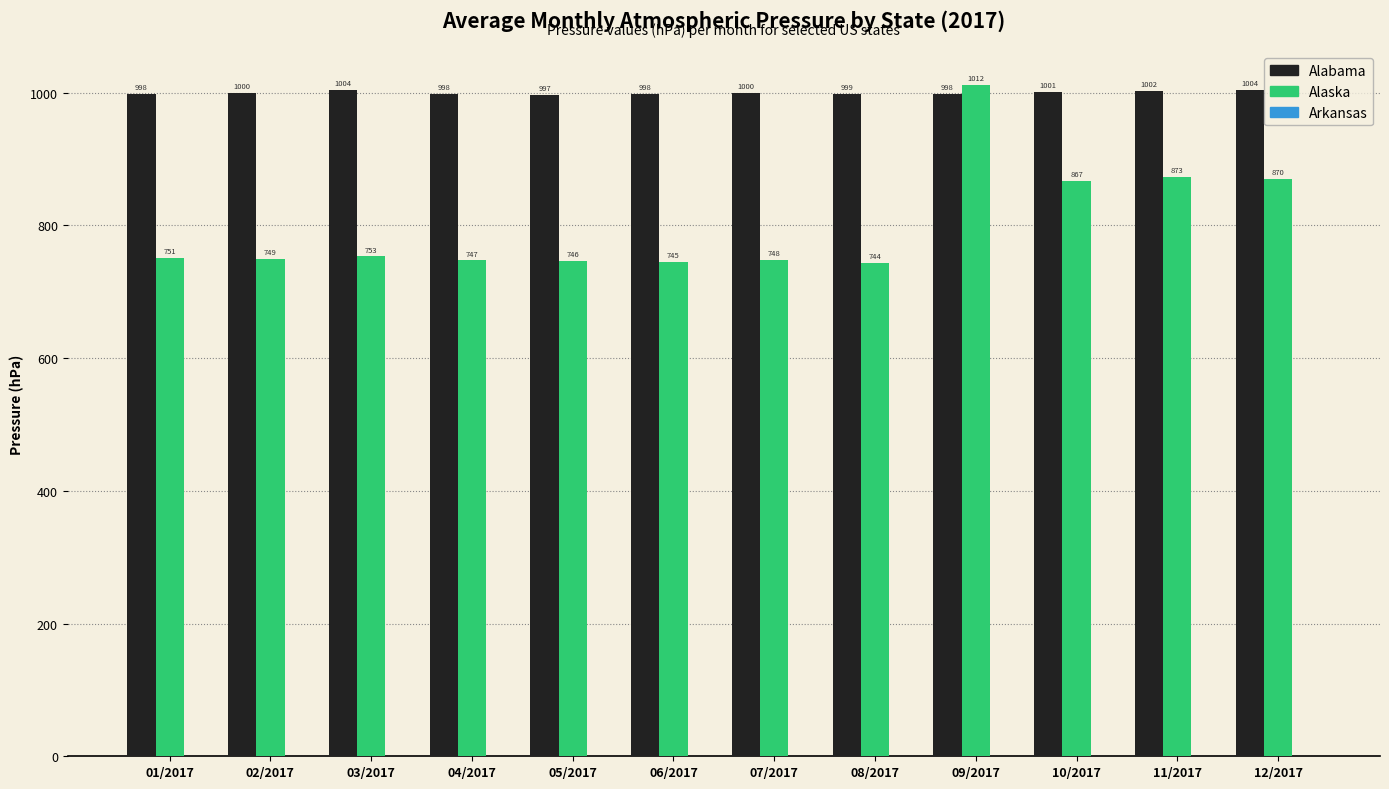

What is the sum of all Alabama values?

11998.0